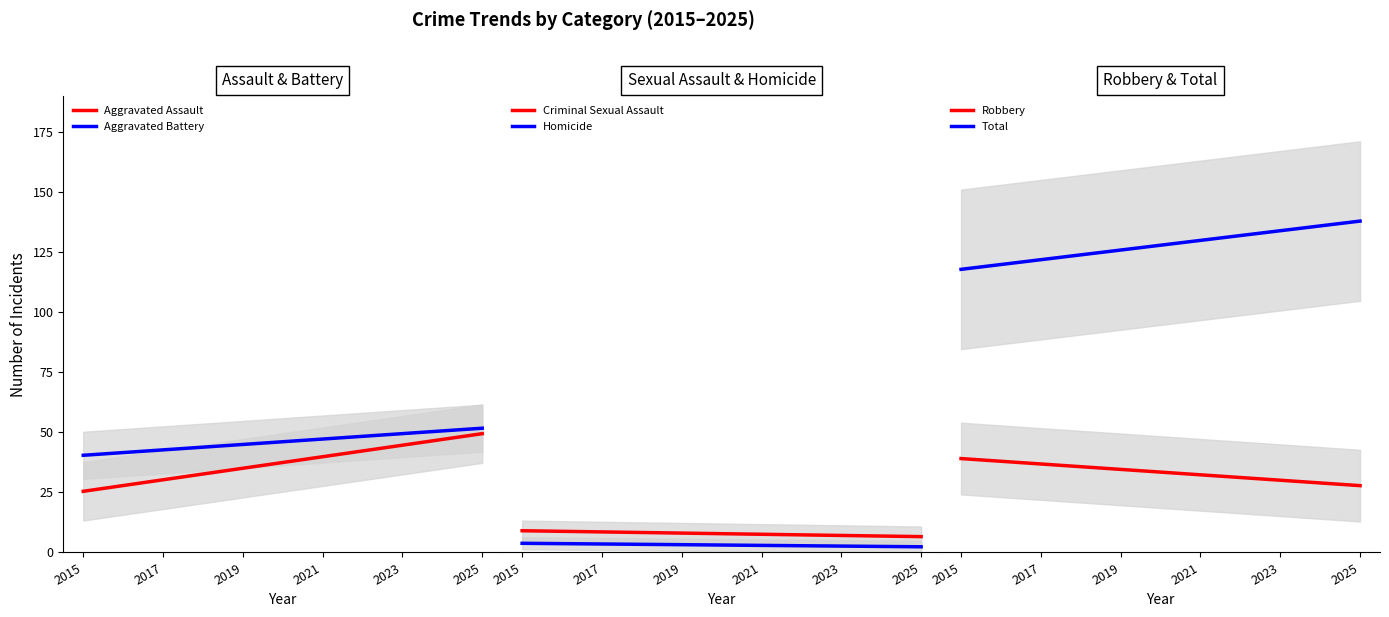

What is the lowest value of the Aggravated Assault series?

25.5